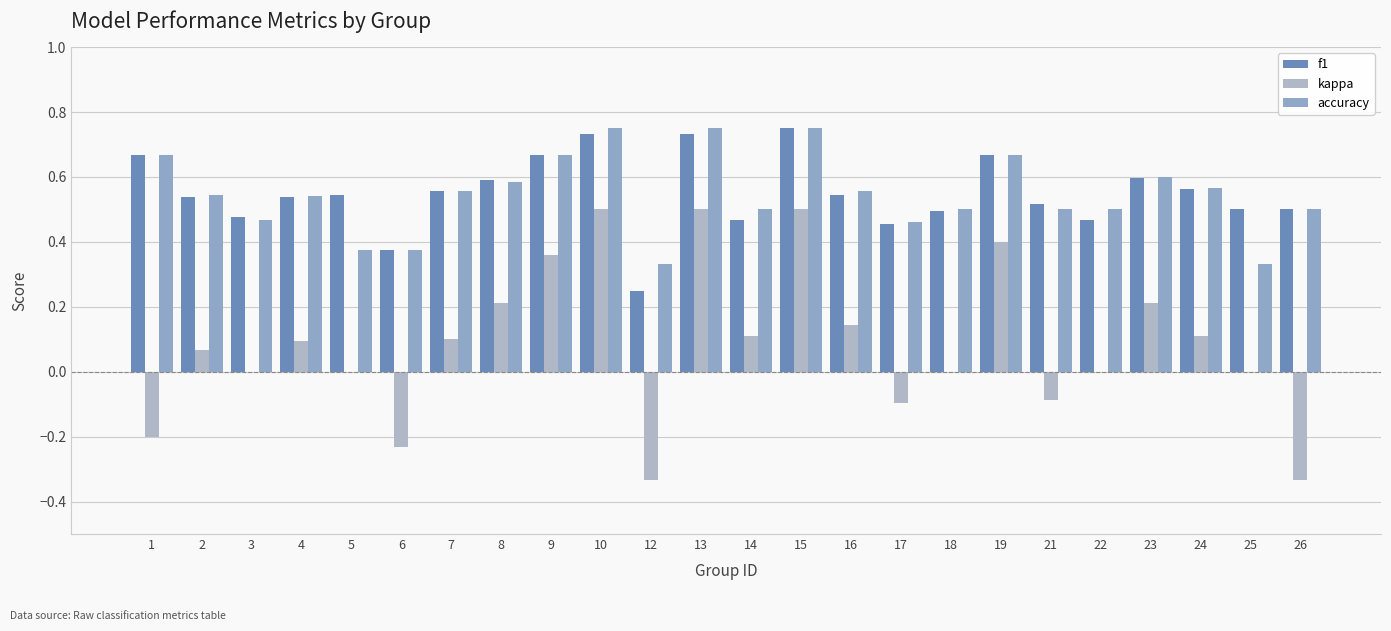

How many series are shown in this chart?

3